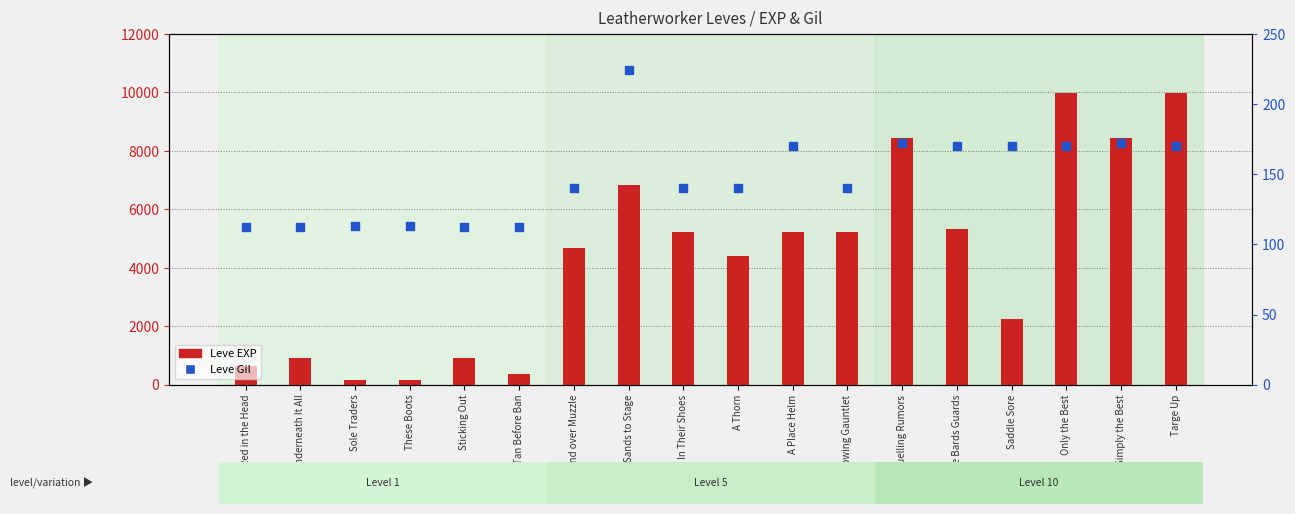

Which series reaches the maximum Y coordinate?

Leve EXP